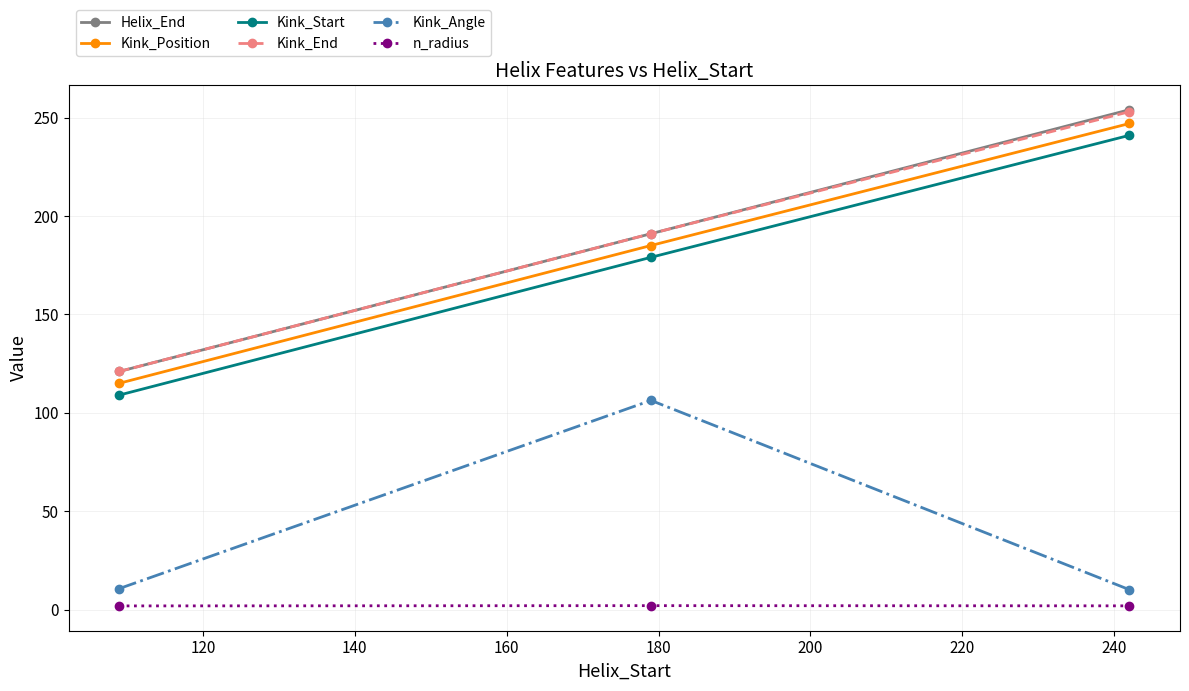

Which series has the widest spread of values?

Helix_End